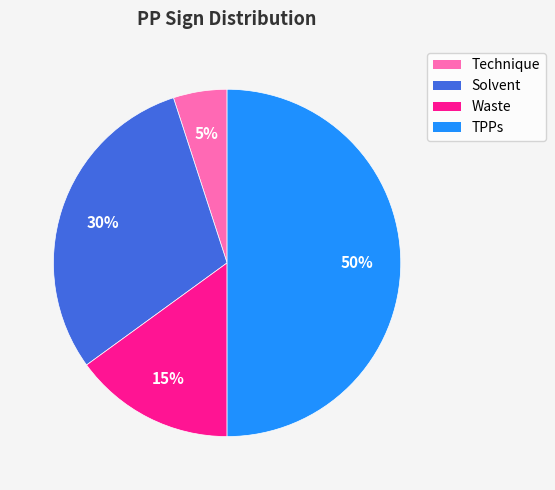

How many segments does this pie chart have?

4